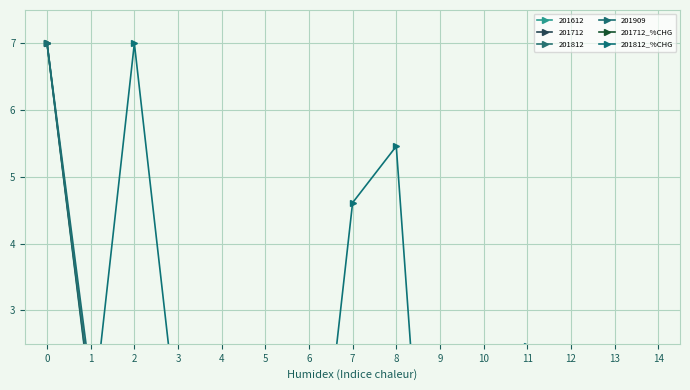

Reading left to right, list all the values displayed in this chart.

201712_%CHG: 0=-1.5	1=-1.2	2=0.2	3=-1.3	4=-3.3	5=-0.0	6=-2.3	7=-1.3	8=-1.8	9=-1.8	10=-0.7	11=0.0	12=-3.1	13=-0.3	14=-7.0
201812_%CHG: 0=0.2	1=1.1	2=7.0	3=1.2	4=-3.8	5=-4.5	6=-1.2	7=4.6	8=5.5	9=-3.6	10=-0.3	11=2.5	12=2.2	13=-4.4	14=-2.2